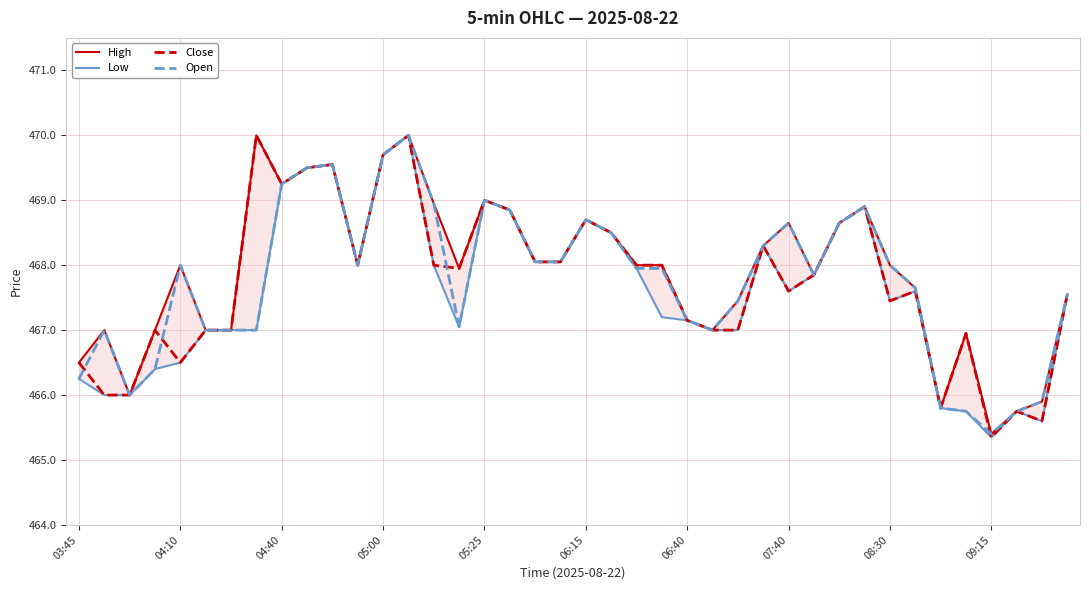

How many interior local valleys does the Close series have?

9